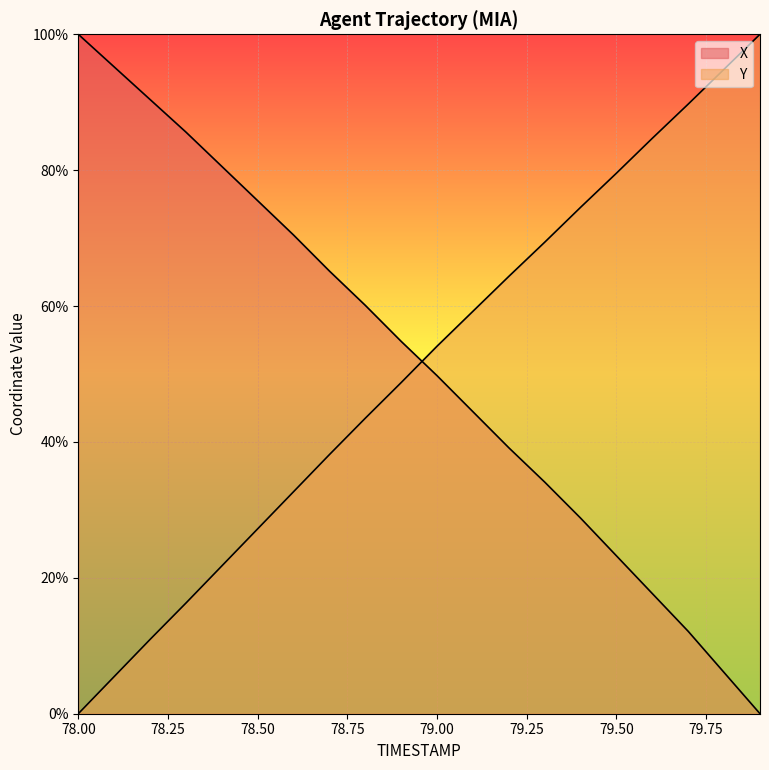

What is the difference between the maximum and second lowest values in the X series?

93.9